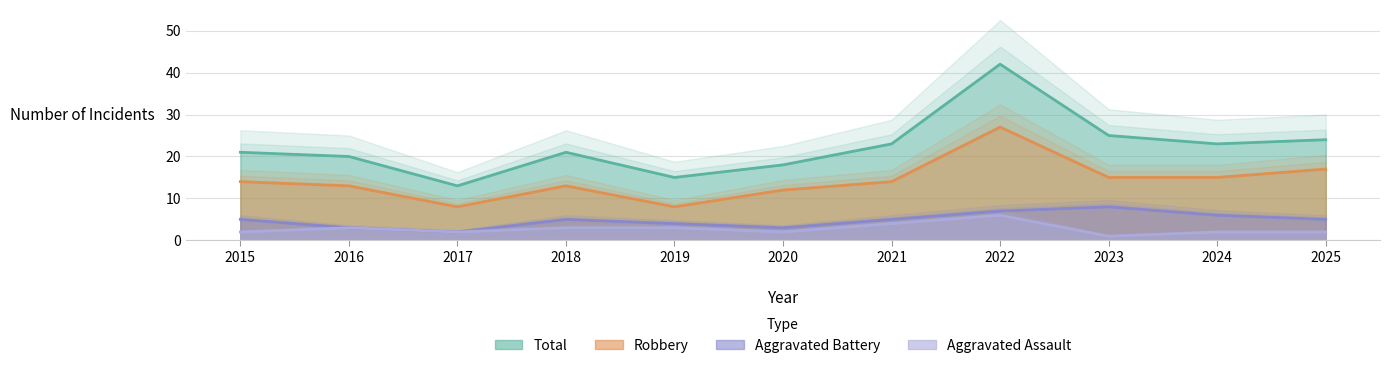

Which series has the widest spread of values?

Total